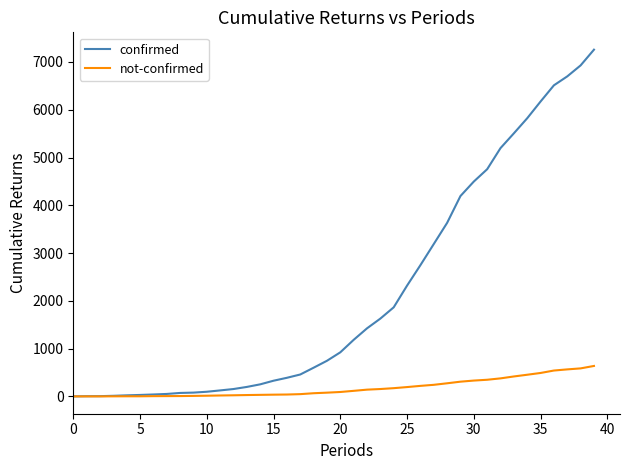

What is the greatest value displayed?

7258